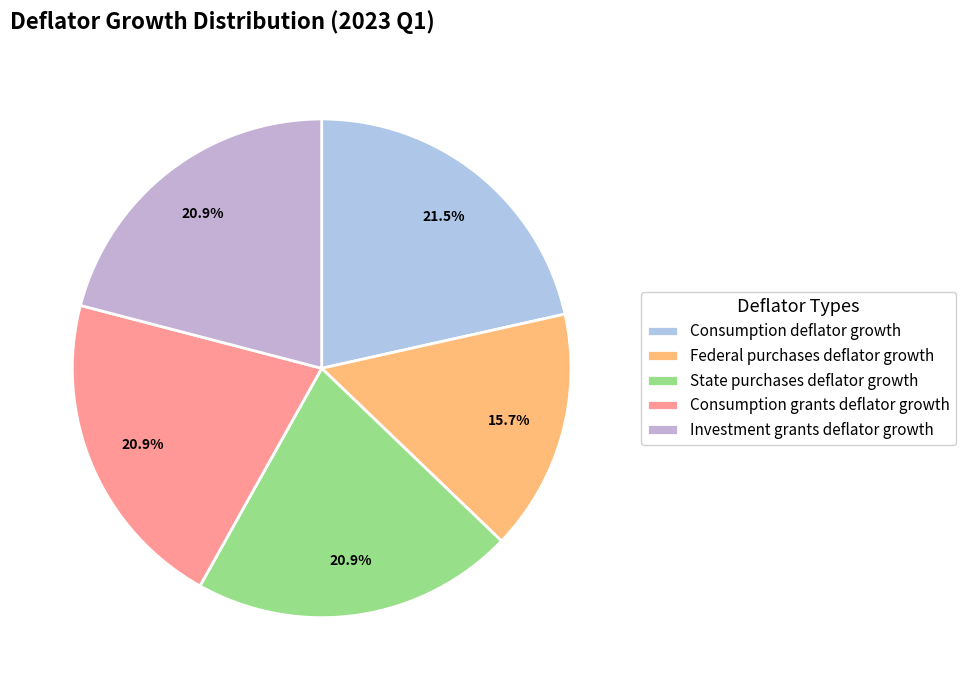

Does any single category account for the majority?

No